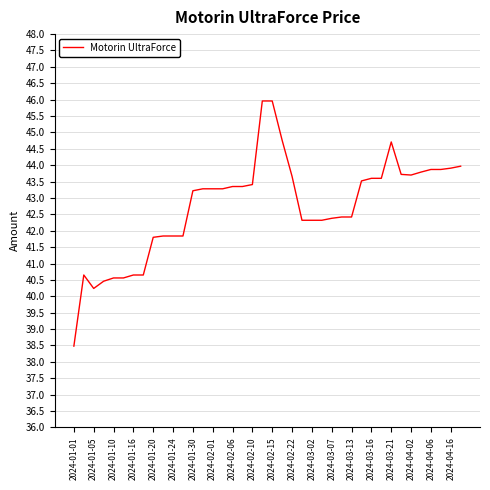

What is the maximum value shown in the chart?

46.0